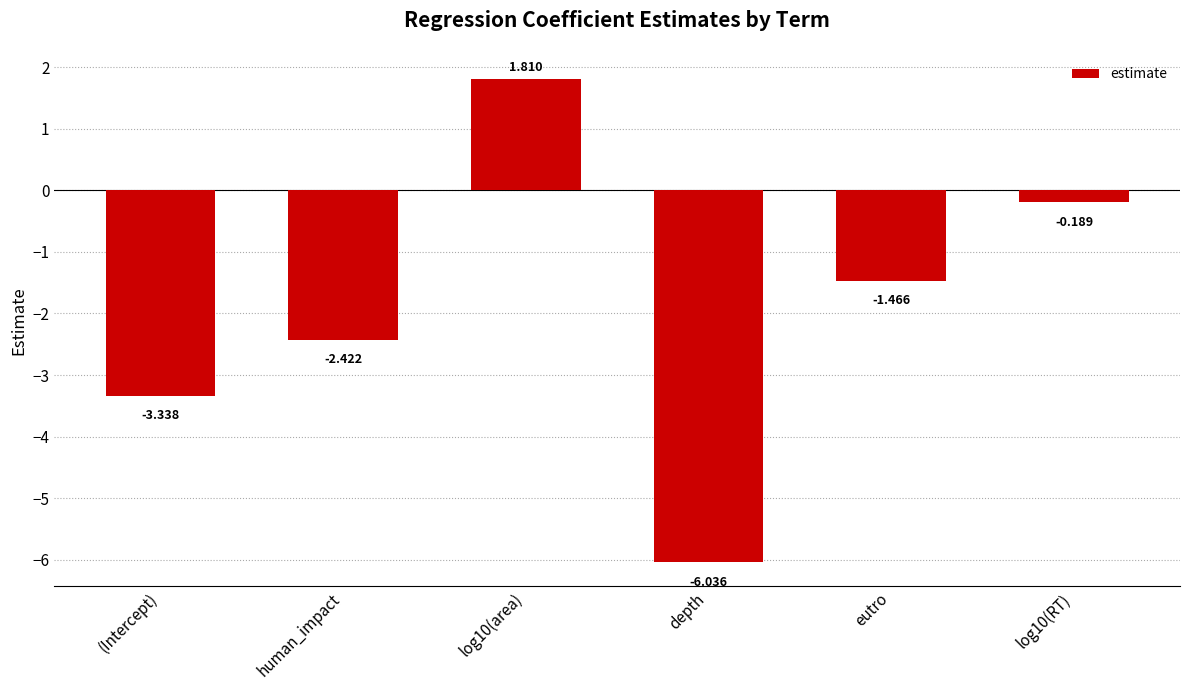

What position from the left is depth?

4